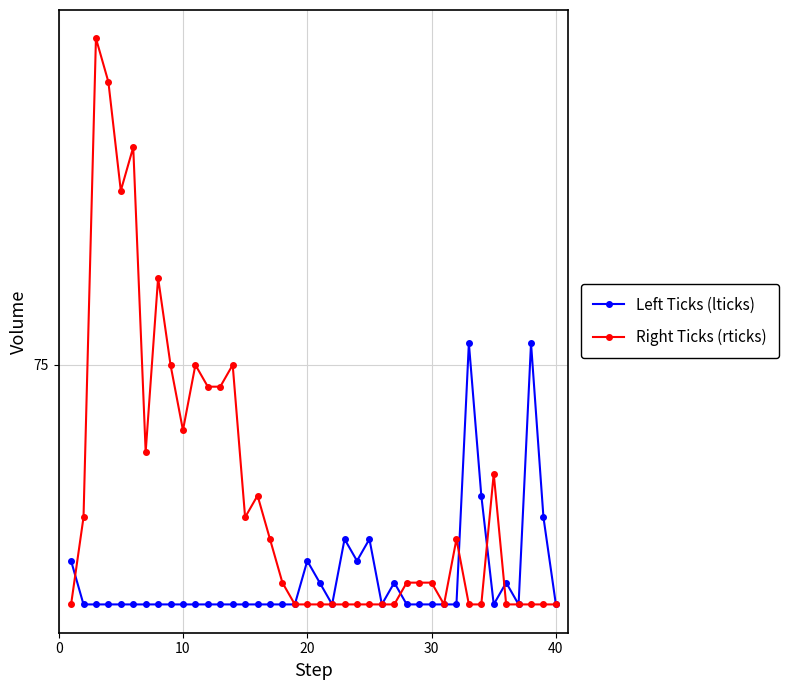

Which series has the largest total across all categories?

Right Ticks (rticks)